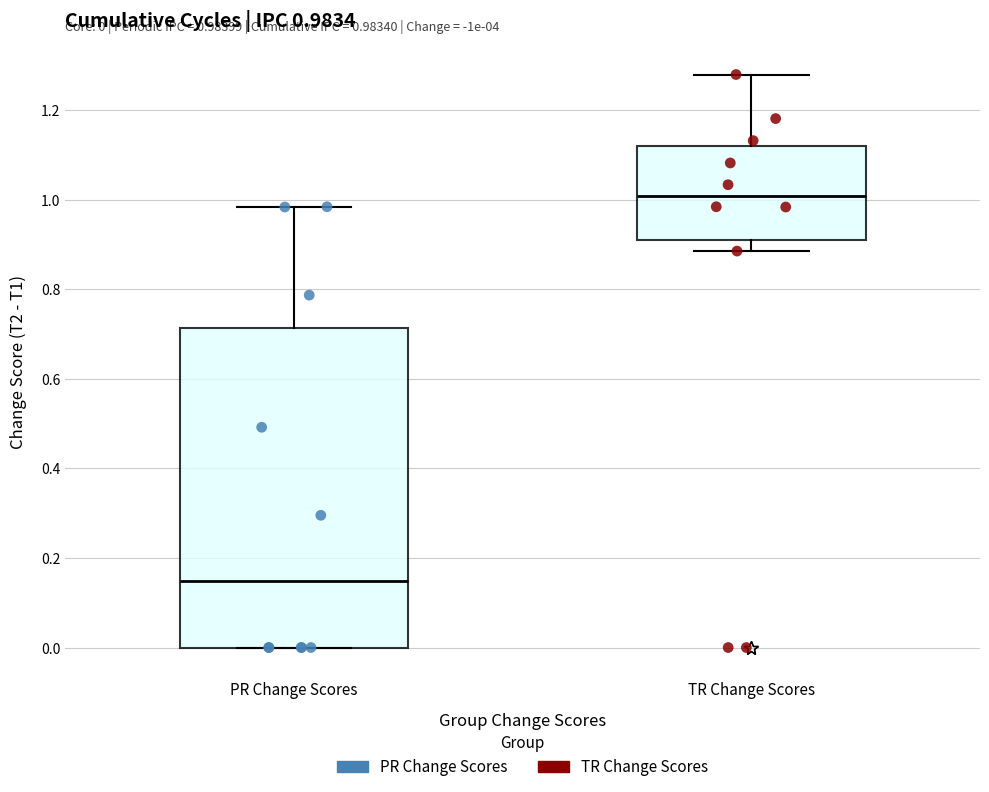

Which box's median line is the highest?

TR Change Scores